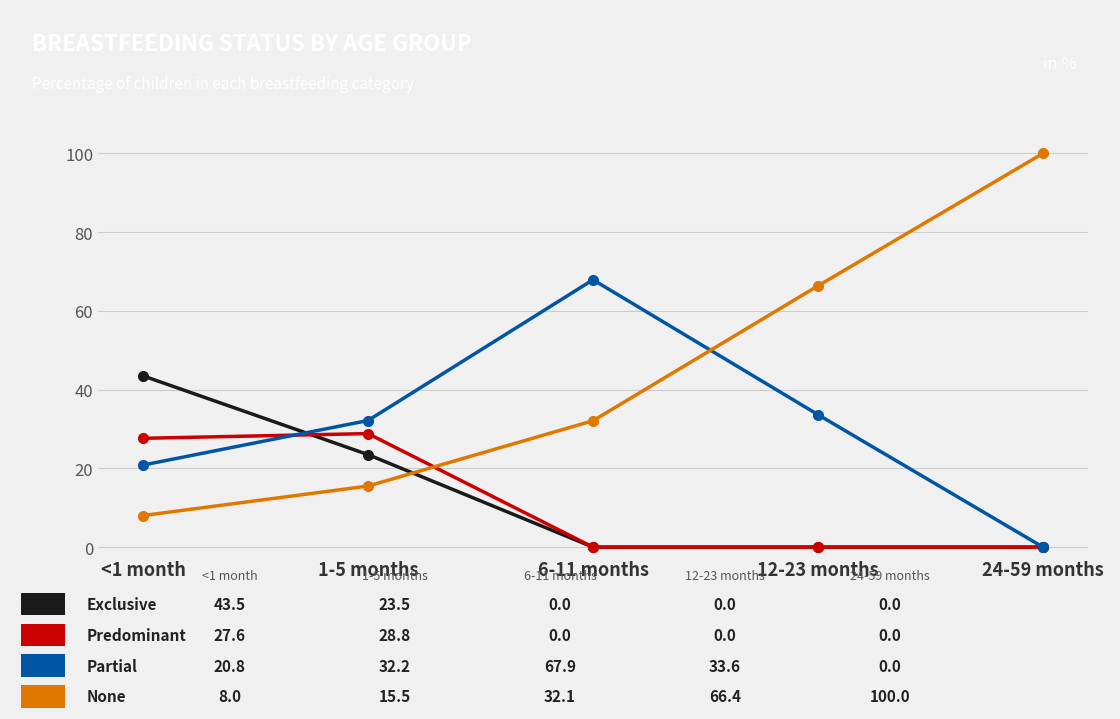

What is the label of the 2nd point from the right?

12-23 months